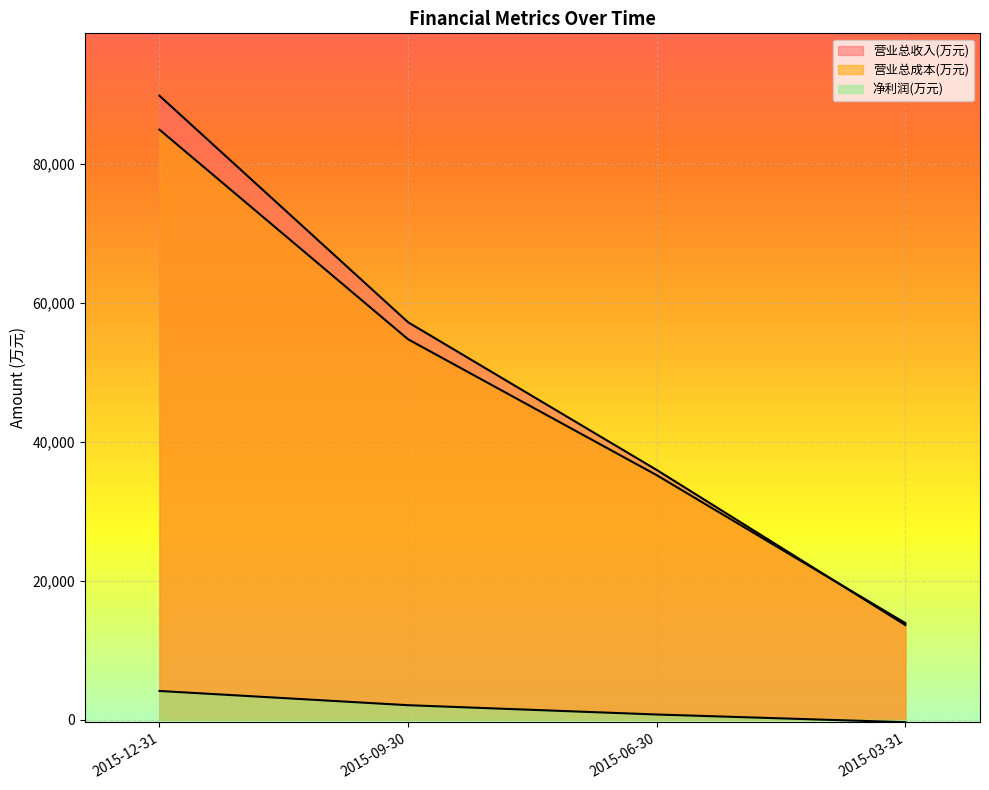

Which label corresponds to the largest value in the chart?

2015-12-31